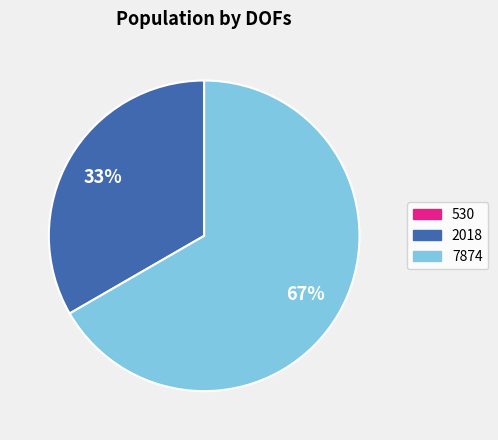

To the nearest percent, what portion does 7874 represent?

67%